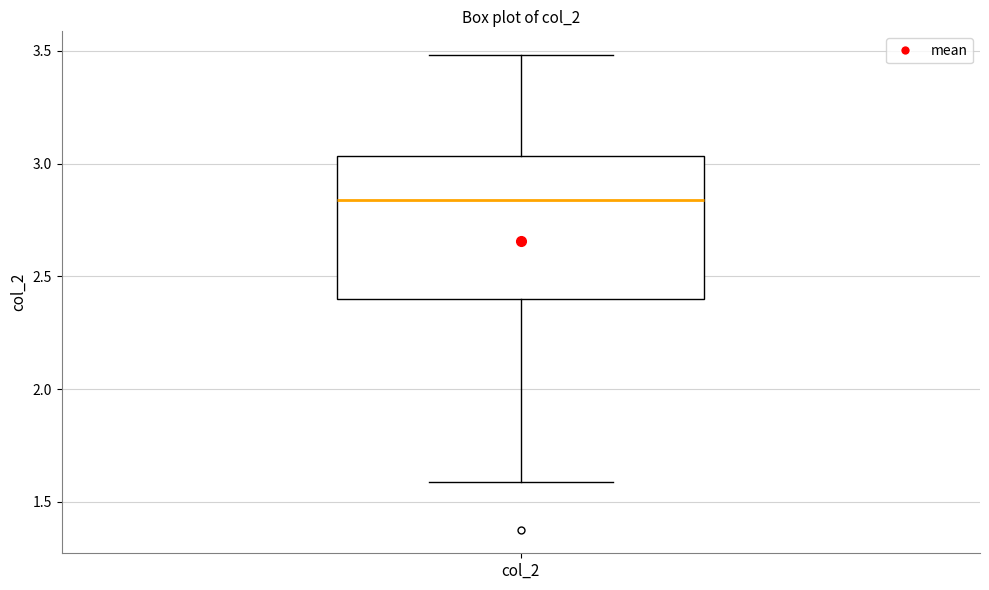

Transcribe this box plot: give where the median line is, the range the box spans, and where the two whiskers end, as read against the y-axis. The values are not printed on the chart, so give them approximately, as read against the axis.

median 2.85, box 2.40 to 3.05, whiskers 1.60 to 3.50